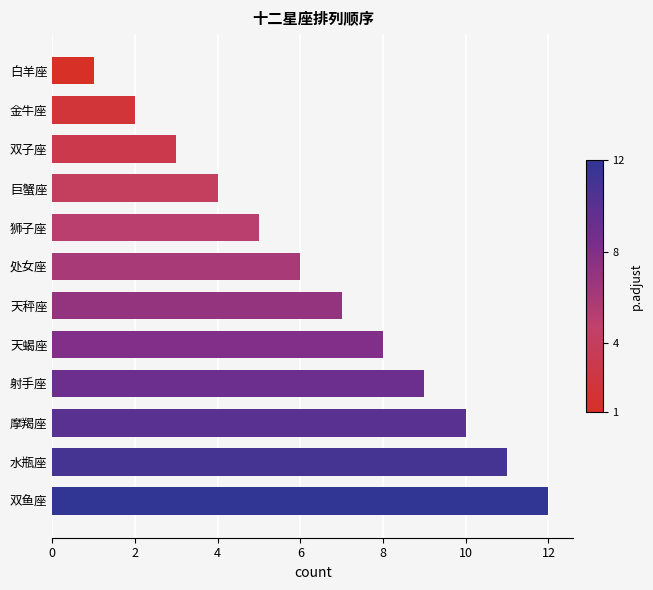

How many categories are shown in the chart?

12